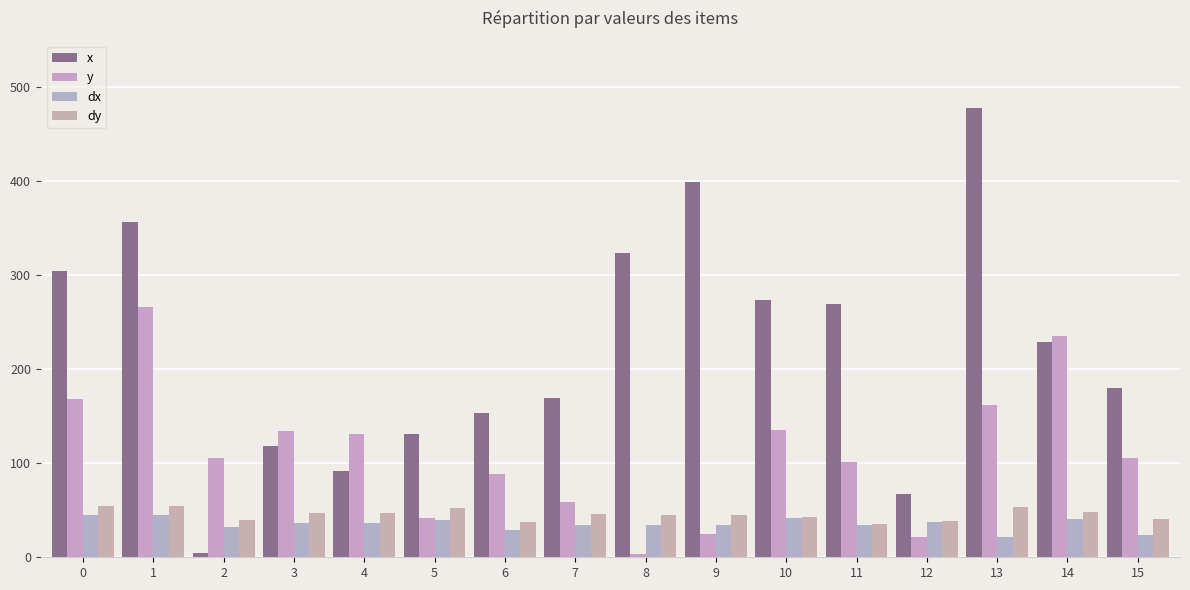

Which category has the lowest value across all series?

8